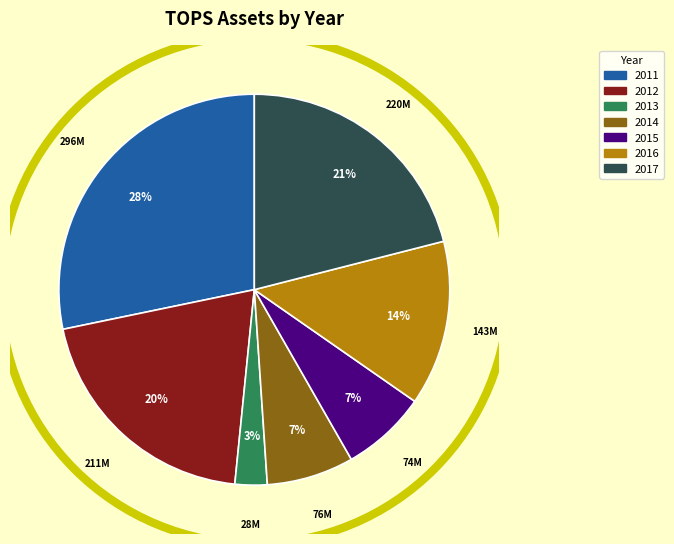

To the nearest percent, what is the difference between the 2016 and 2012 slice percentages?

6%